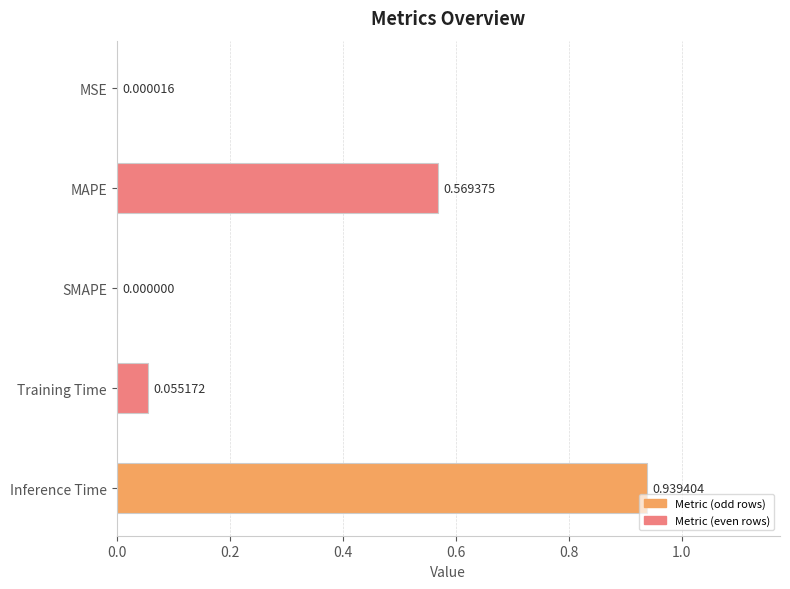

At which label is the value closest to 0?

SMAPE